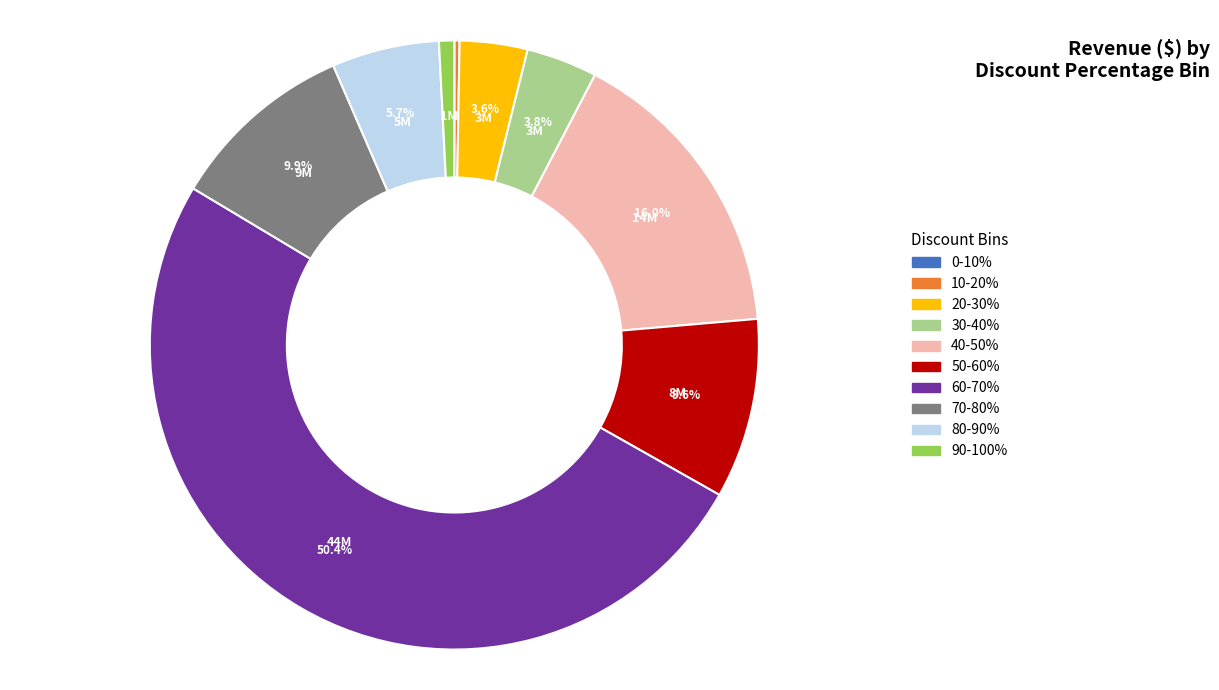

What portion of the pie excludes 80-90%?

94.3%